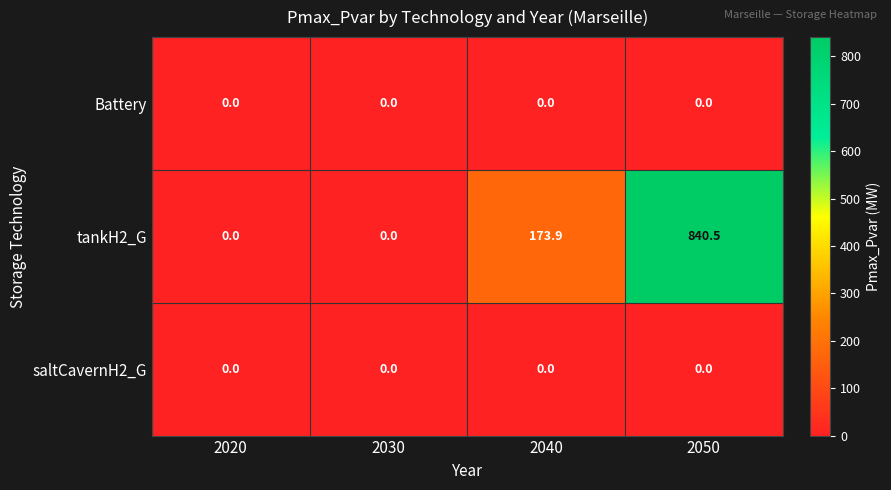

How many distinct data groups are displayed?

3